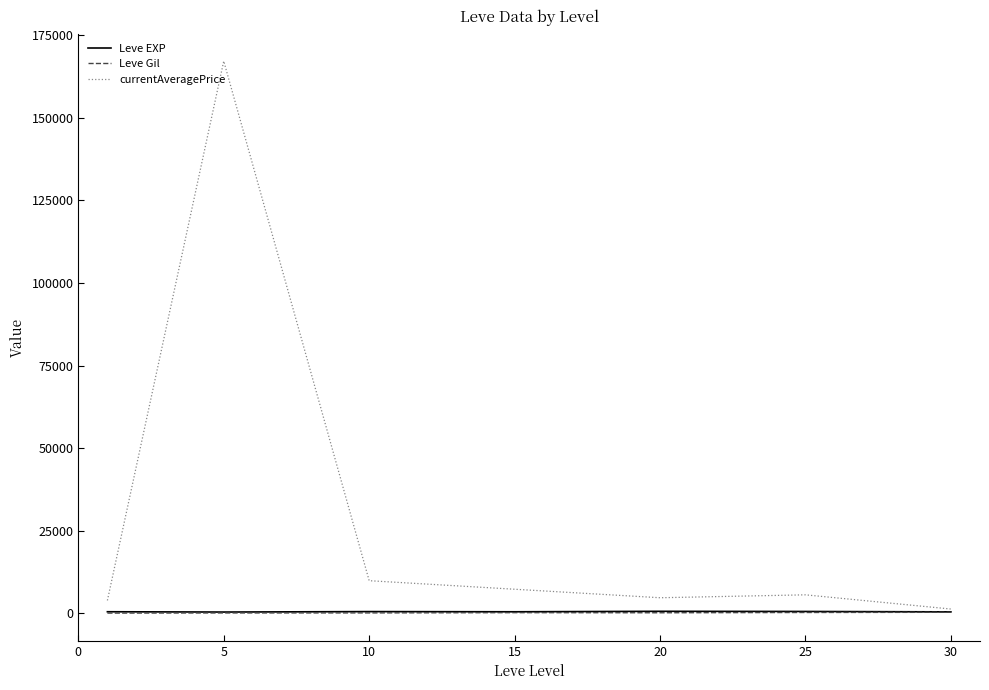

What are all the series names shown in the legend?

Leve EXP, Leve Gil, currentAveragePrice